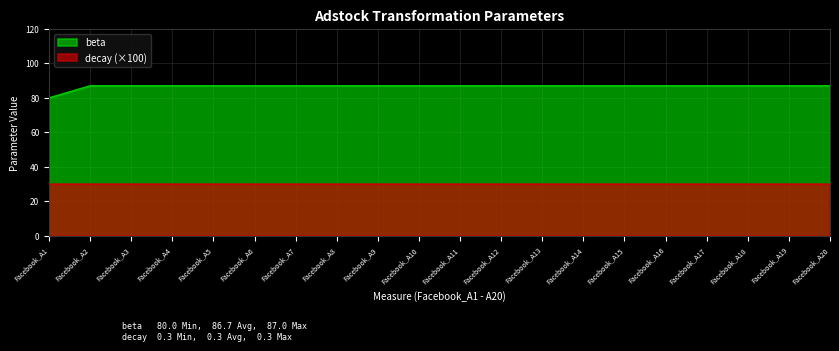

What is the value of the 11th point from the left?

87